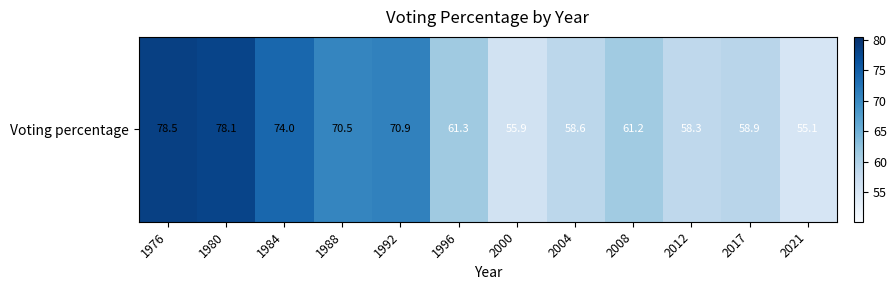

How many data points are above 61?

7